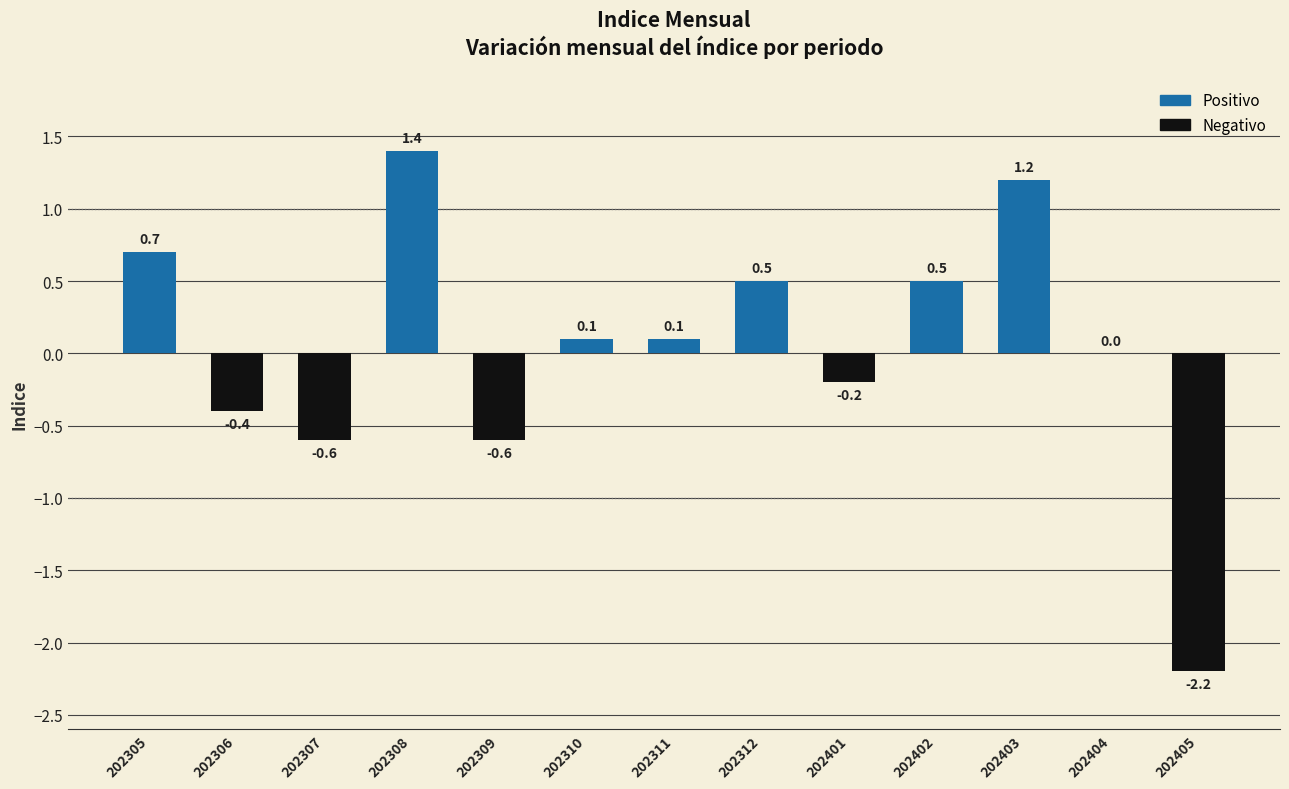

What is the sum of the values at 202305 and 202306?

0.3